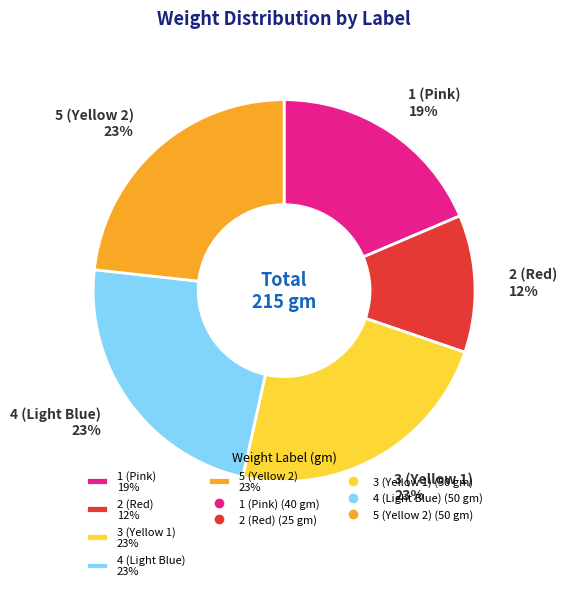

Do 3 (Yellow 1) 23% and 2 (Red) 12% together represent more than half of the pie?

No